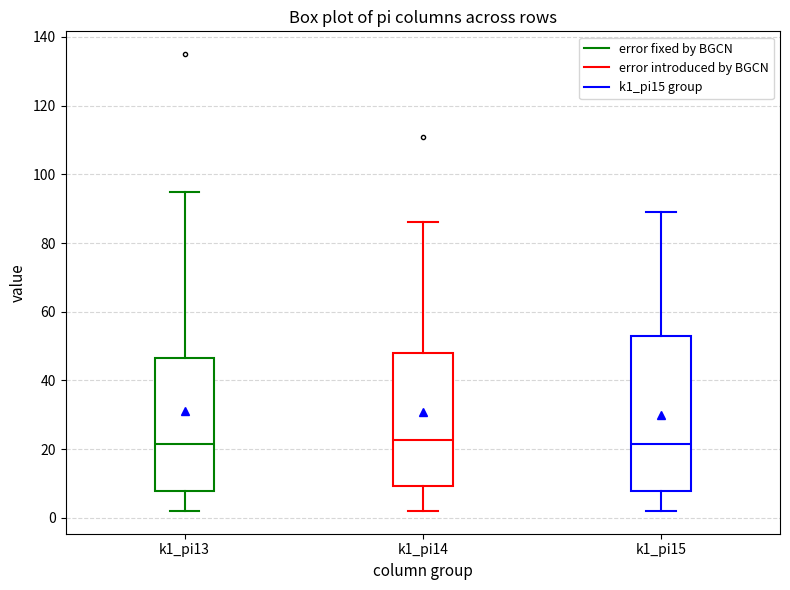

Where does the upper whisker of the box for k1_pi13 end on the y-axis? The values are not printed on the chart, so give them approximately, as read against the axis.

96